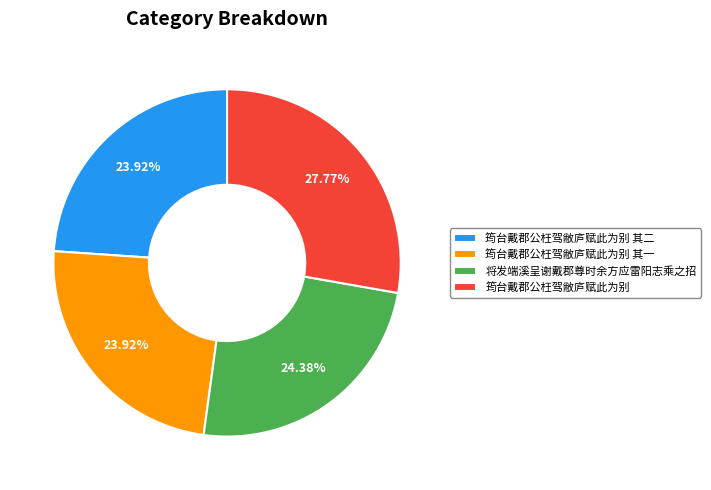

What percentage is NOT represented by 筠台戴郡公枉驾敝庐赋此为别?

72.2%